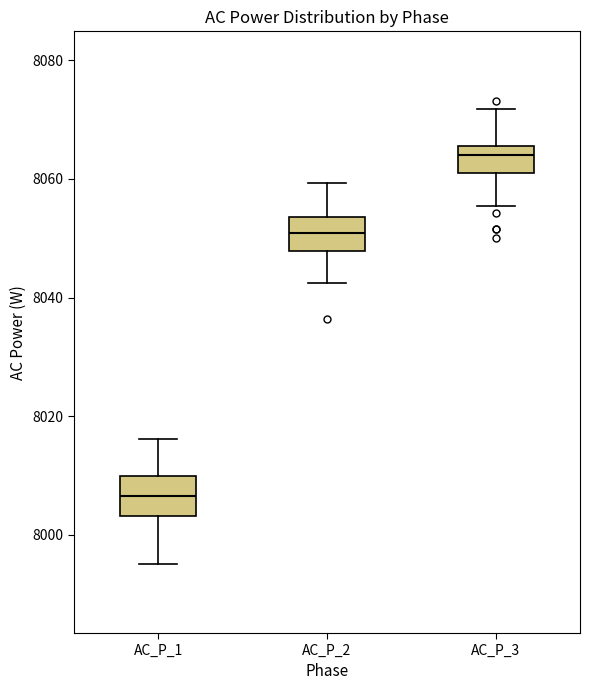

Which box's median line is the highest?

AC_P_3